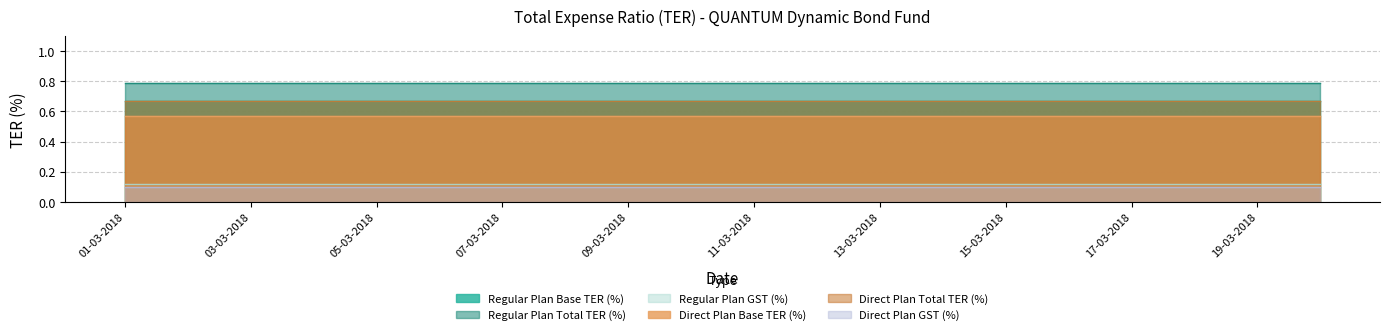

Count the number of categories in the chart.

20